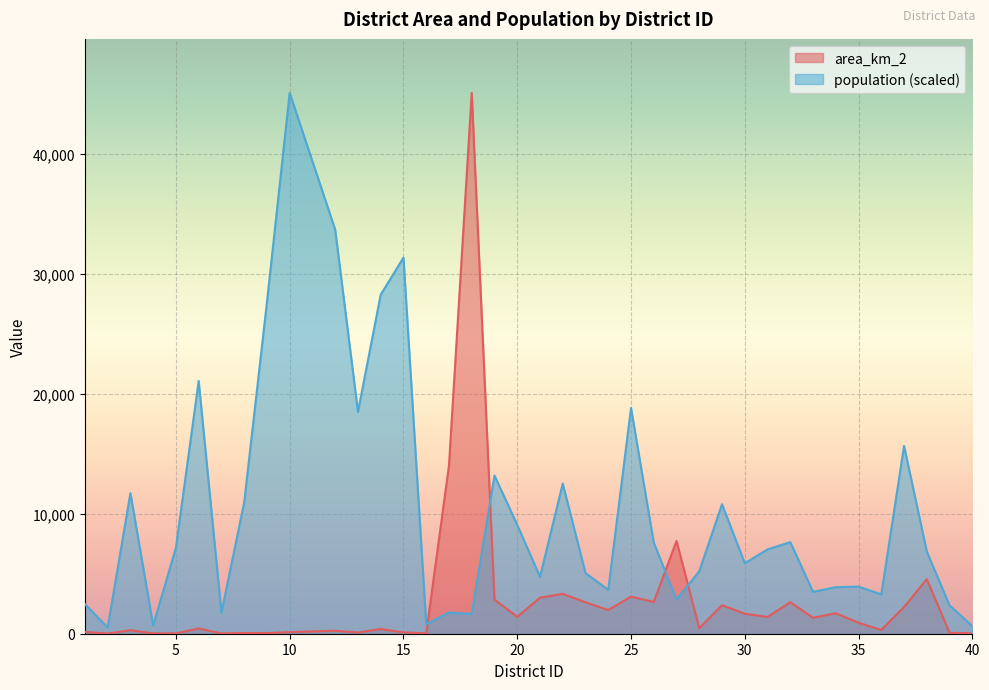

After their last crossing, which series has the higher values: population or area_km_2?

population